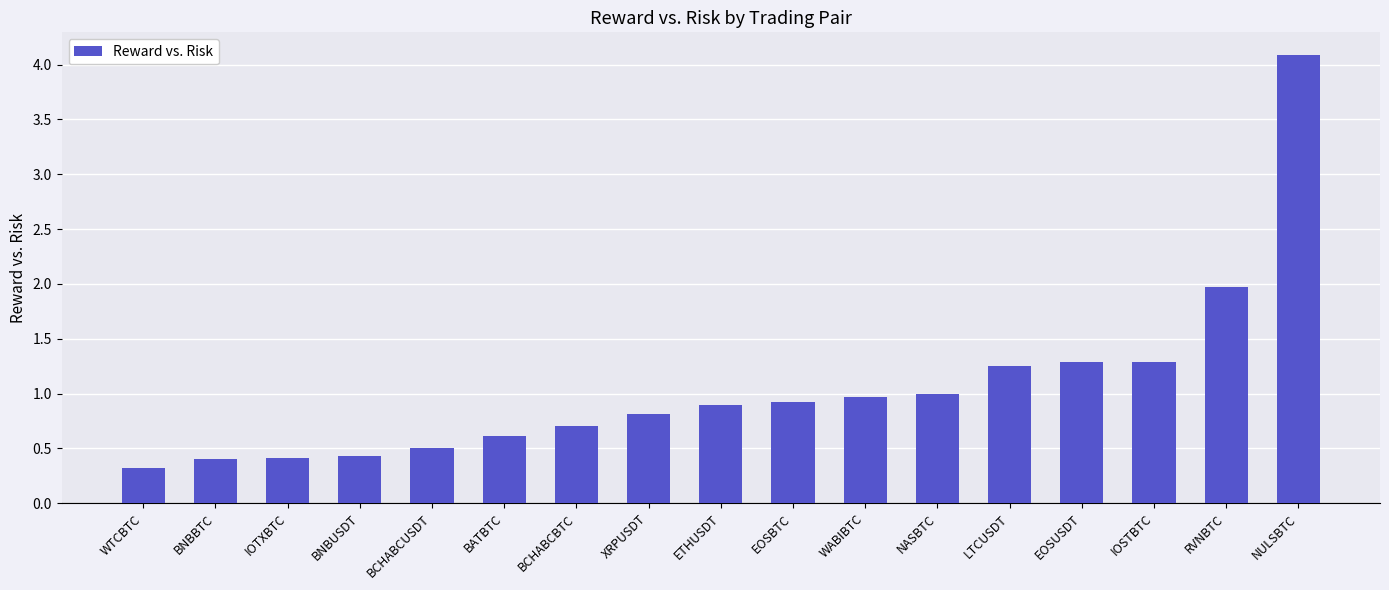

What is the sum of the values at IOSTBTC and WTCBTC?

1.6